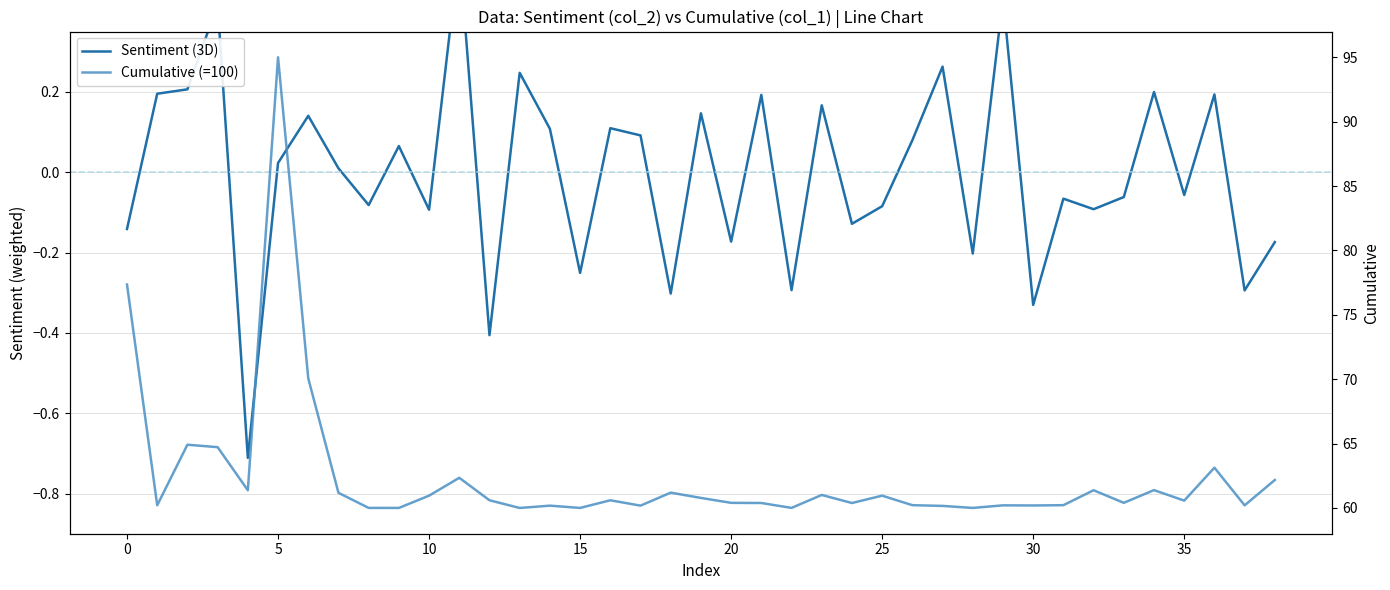

How many data points in Sentiment (3D) are above 0?

20